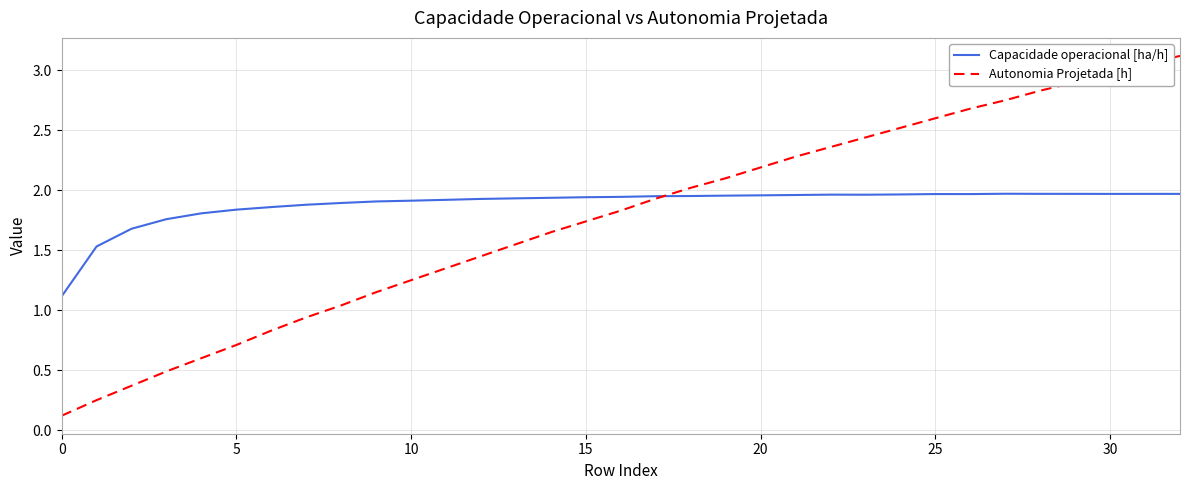

Which series has the widest spread of values?

Autonomia Projetada [h]